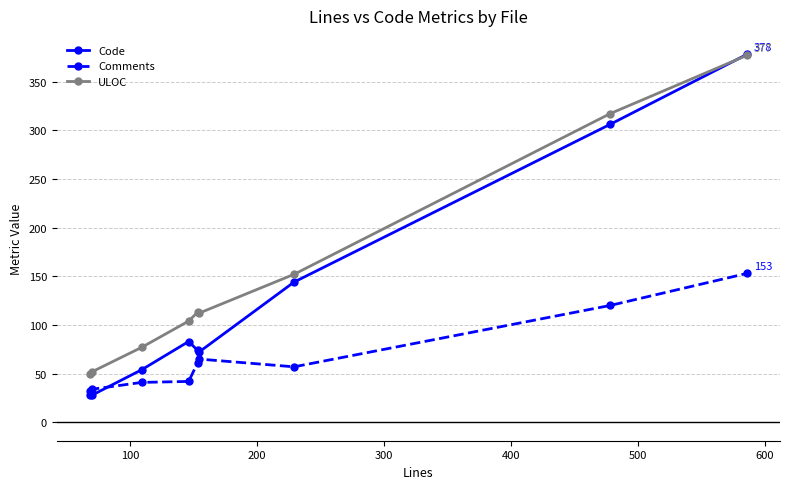

Which series has the largest total across all categories?

ULOC